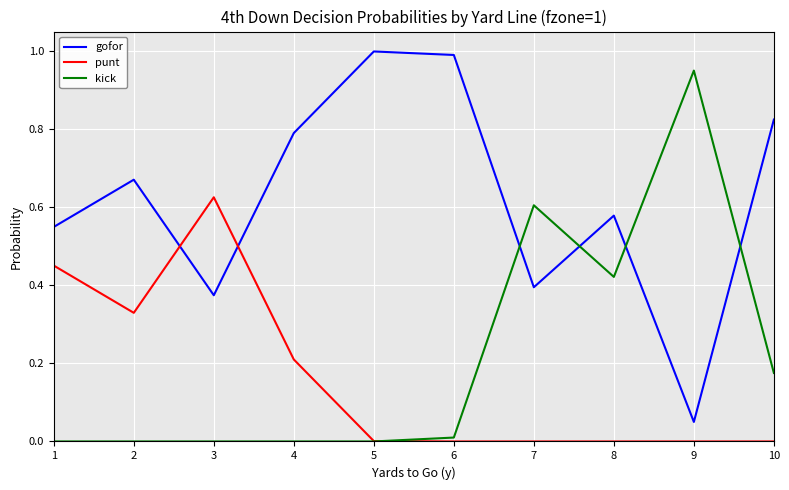

Count the number of data series in this chart.

3